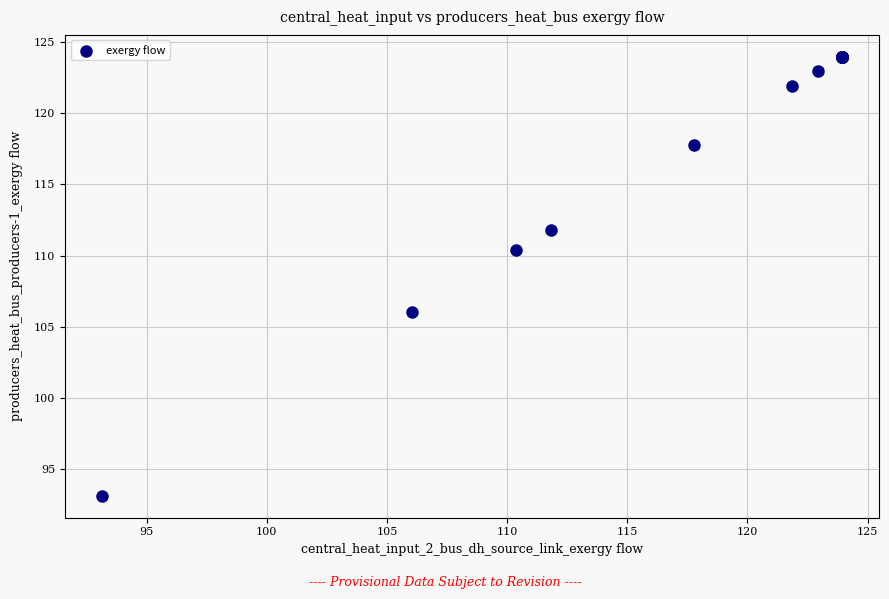

What Y value in the scatter plot is closest to 108?

106.0